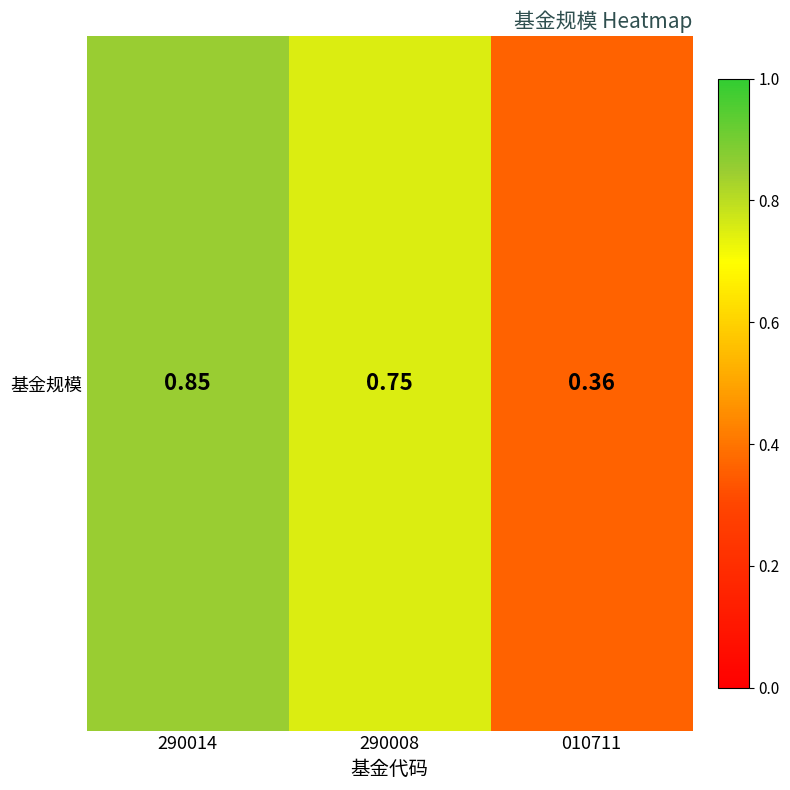

Rank the categories by value from highest to lowest.

290014, 290008, 010711